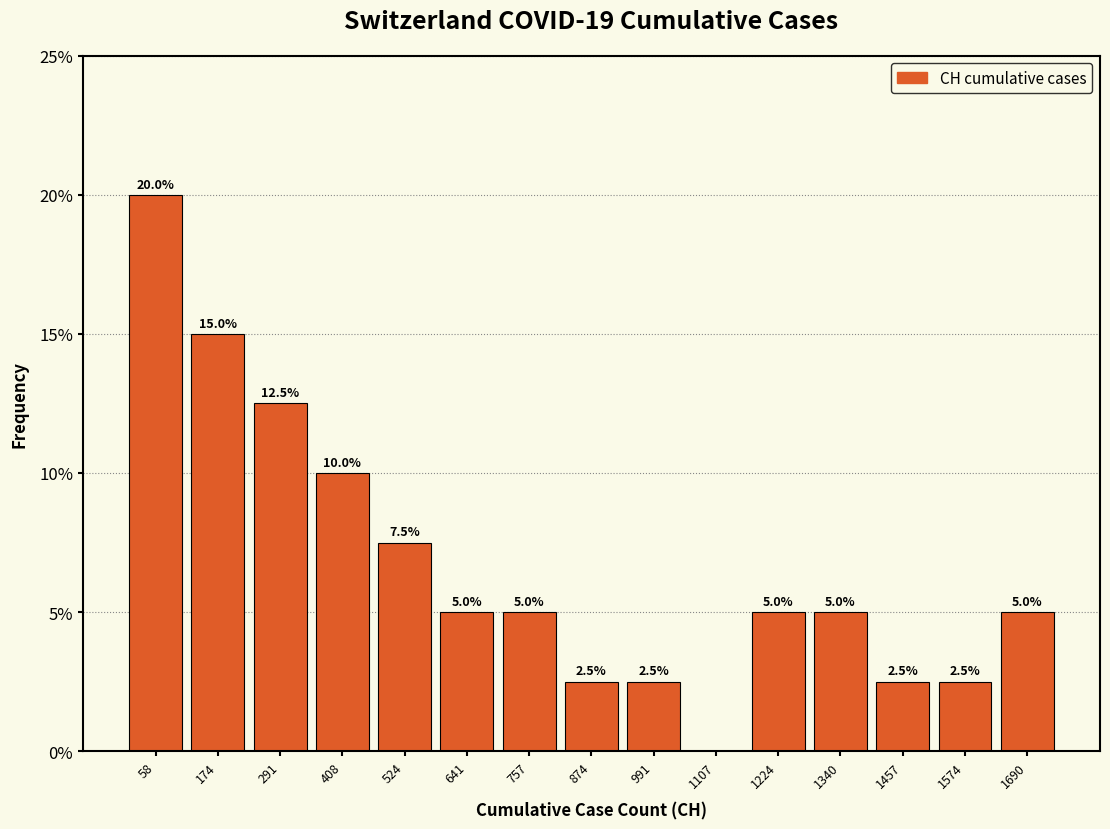

Over which range of the x-axis is the bar tallest?

0 to 120